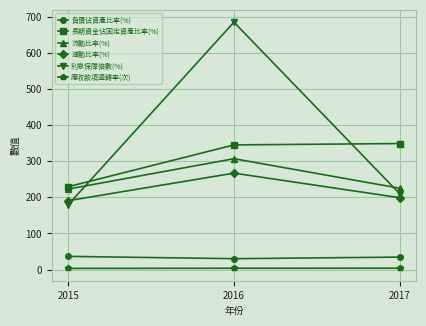

What is the average value of the 負債佔資產比率(%) series?

33.6